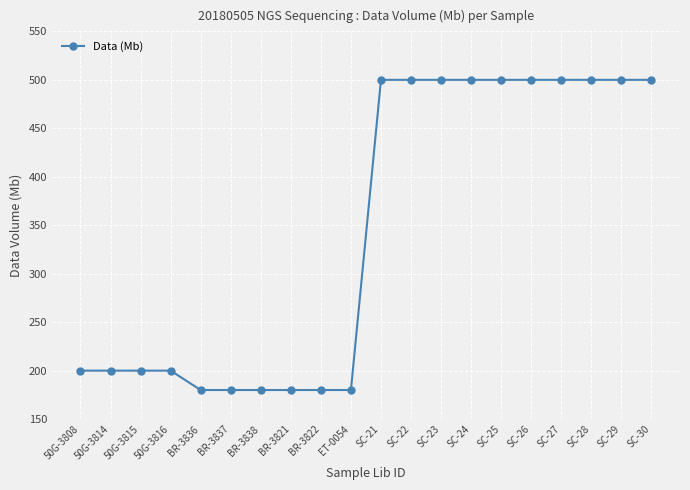

What is the label of the 14th point from the right?

BR-3838